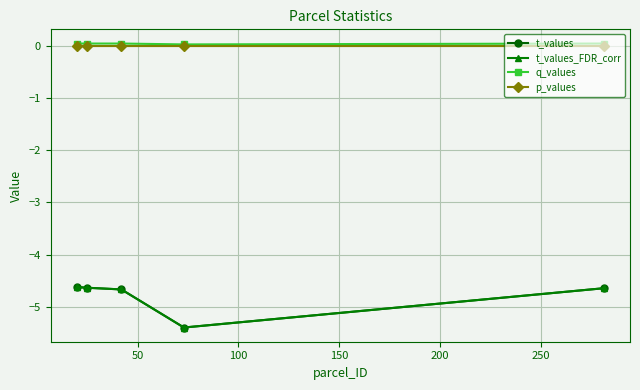

Reading right to left, what are all the values shown in this chart?

t_values: -4.6	-5.4	-4.7	-4.6	-4.6
t_values_FDR_corr: -4.6	-5.4	-4.7	-4.6	-4.6
q_values: 0.0	0.0	0.0	0.0	0.0
p_values: 0.0	0.0	0.0	0.0	0.0